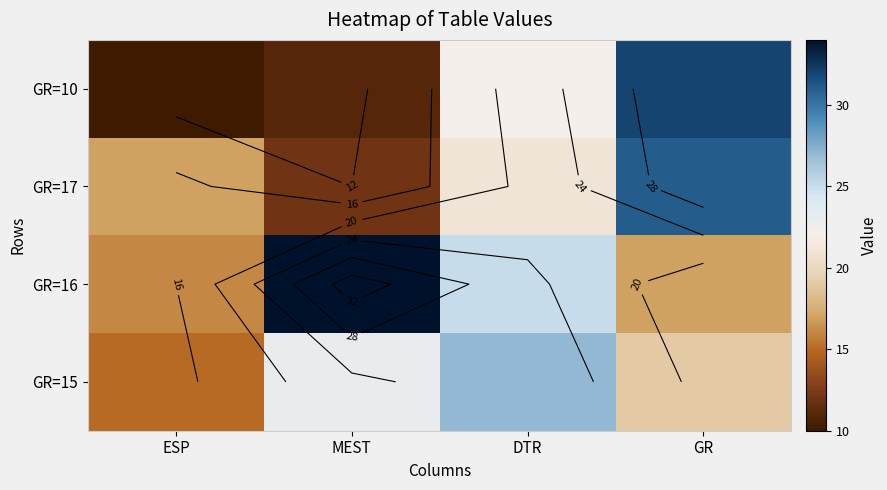

How many data points in GR=16 are above 25?

1